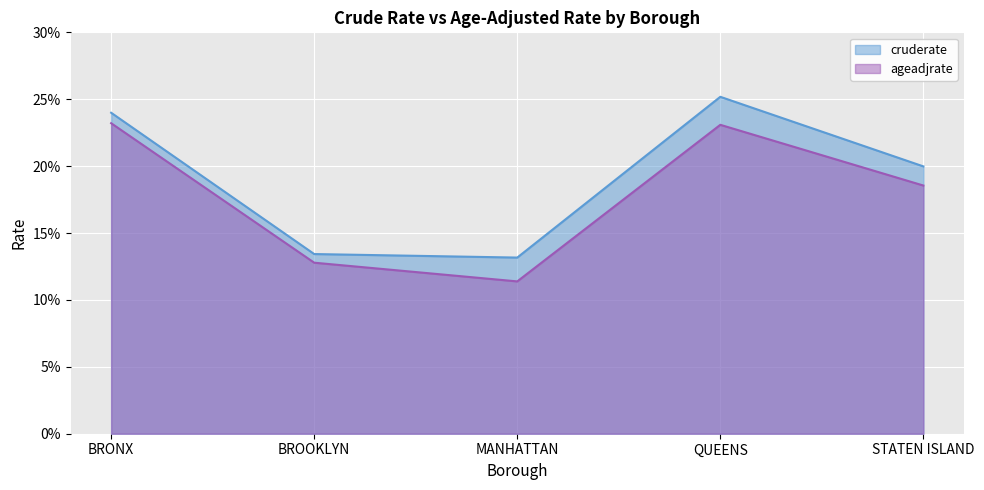

Where does the ageadjrate series first go above 18?

BRONX